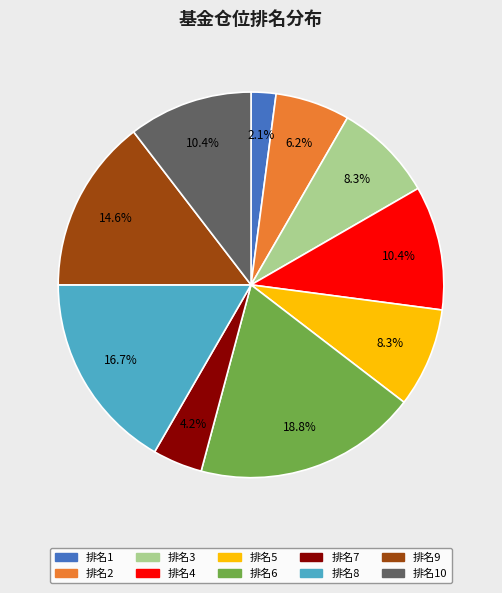

Is there a majority slice in this chart?

No